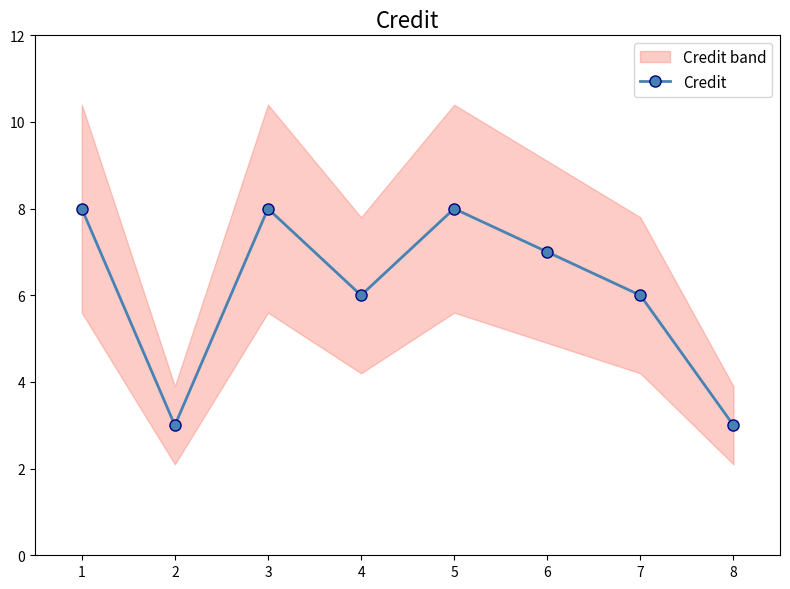

What is the highest value of the Credit series?

8